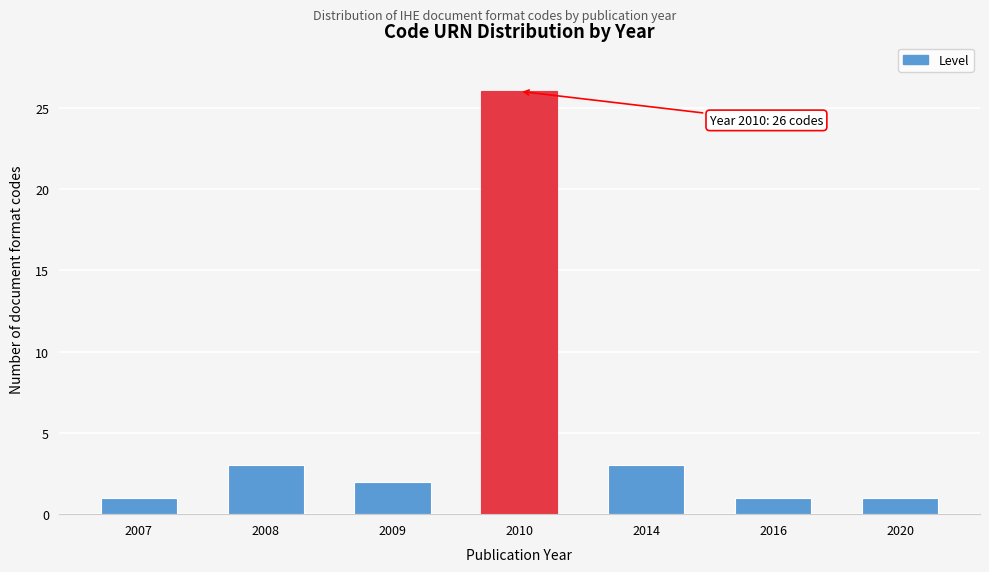

Reading left to right, list all the values displayed in this chart.

1	3	2	26	3	1	1